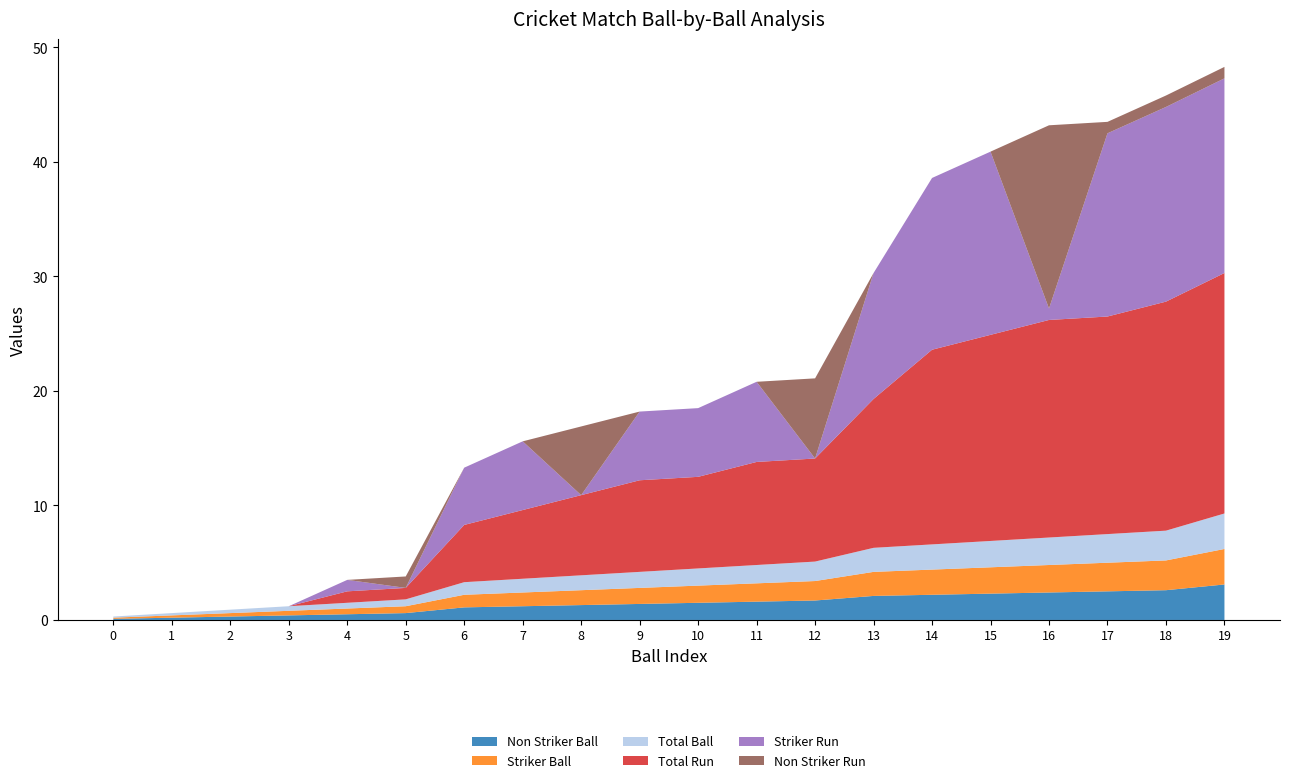

Reading right to left, extract all data points from this chart.

Non Striker Ball: 3.1	2.6	2.5	2.4	2.3	2.2	2.1	1.7	1.6	1.5	1.4	1.3	1.2	1.1	0.6	0.5	0.4	0.3	0.2	0.1
Striker Ball: 3.1	2.6	2.5	2.4	2.3	2.2	2.1	1.7	1.6	1.5	1.4	1.3	1.2	1.1	0.6	0.5	0.4	0.3	0.2	0.1
Total Ball: 3.1	2.6	2.5	2.4	2.3	2.2	2.1	1.7	1.6	1.5	1.4	1.3	1.2	1.1	0.6	0.5	0.4	0.3	0.2	0.1
Total Run: 21.0	20.0	19.0	19.0	18.0	17.0	13.0	9.0	9.0	8.0	8.0	7.0	6.0	5.0	1.0	1.0	0.0	0.0	0.0	0.0
Striker Run: 17.0	17.0	16.0	1.0	16.0	15.0	11.0	0.0	7.0	6.0	6.0	0.0	6.0	5.0	0.0	1.0	0.0	0.0	0.0	0.0
Non Striker Run: 1.0	1.0	1.0	16.0	0.0	0.0	0.0	7.0	0.0	0.0	0.0	6.0	0.0	0.0	1.0	0.0	0.0	0.0	0.0	0.0